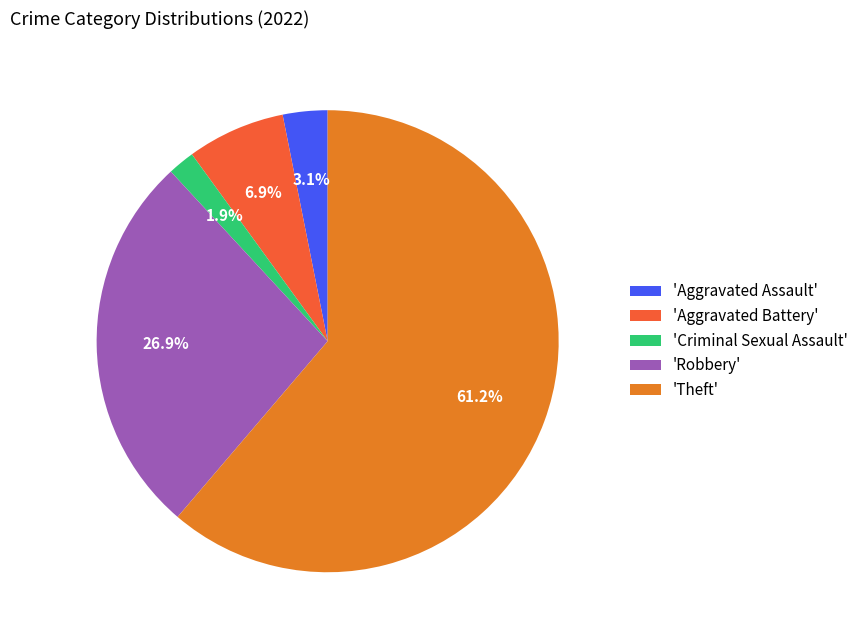

What is the ratio of the value at 'Robbery' to the value at 'Aggravated Battery'?

3.9